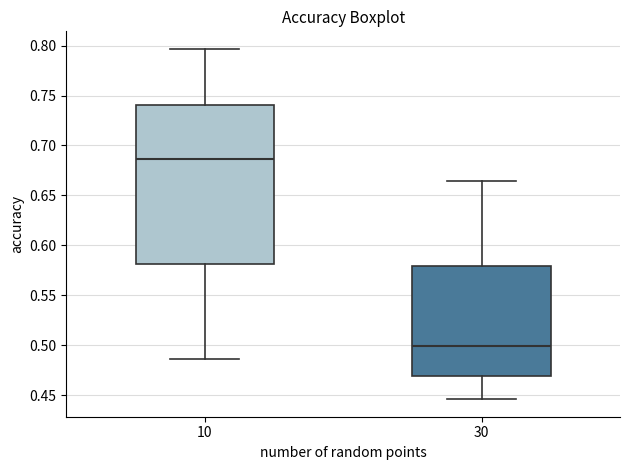

Which box is the tallest, from its lower edge to its upper edge?

10